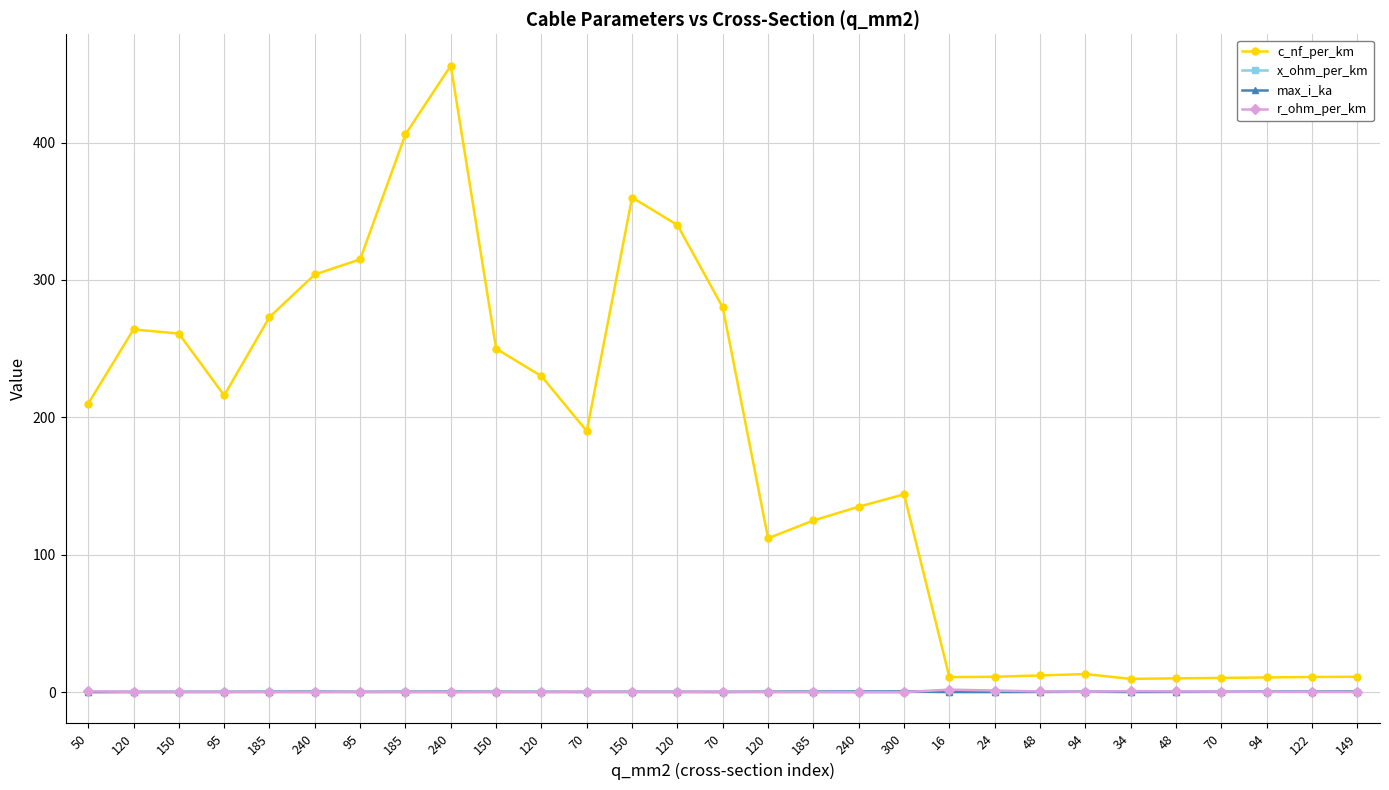

How many interior local valleys does the x_ohm_per_km series have?

5